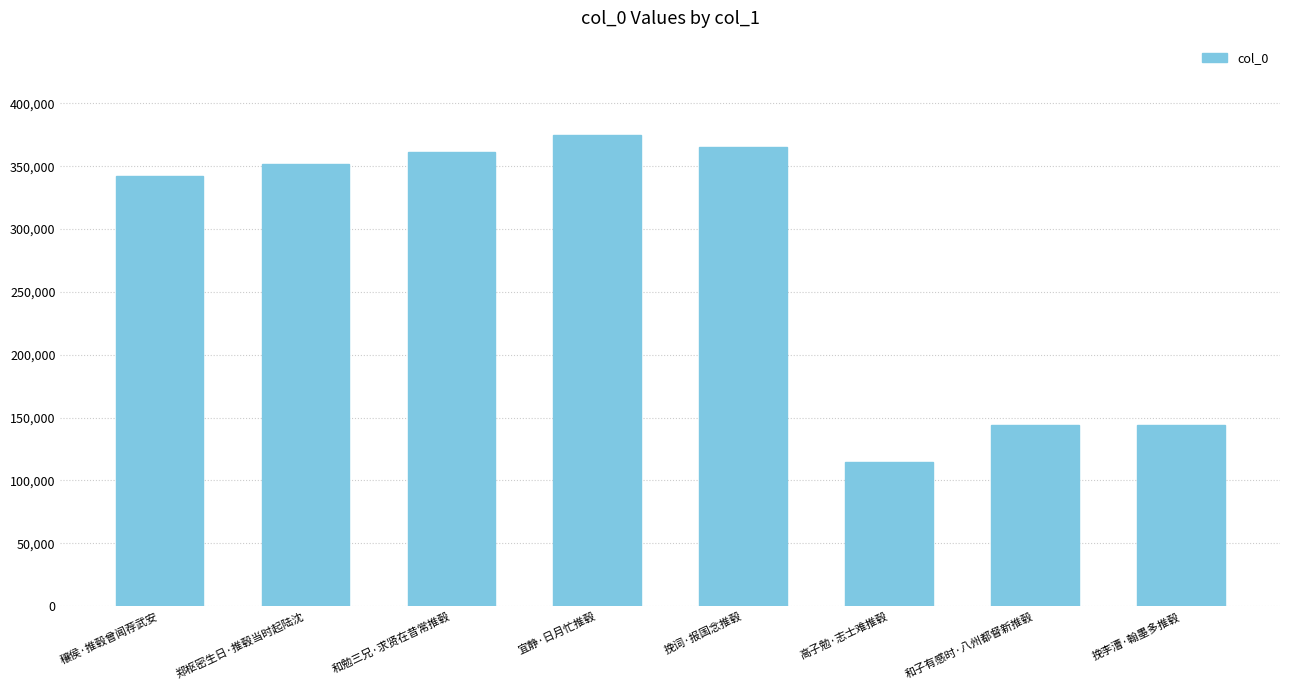

What is the approximate value at 穰侯·推毂曾闻荐武安?

342030